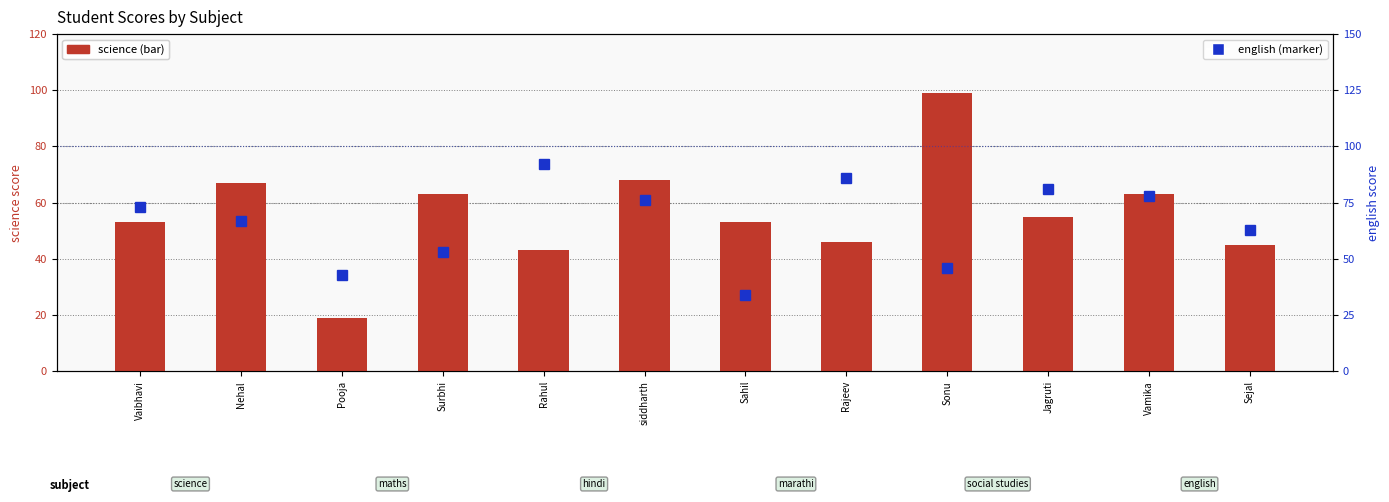

Rank the series at Vamika from lowest to highest value.

science, english